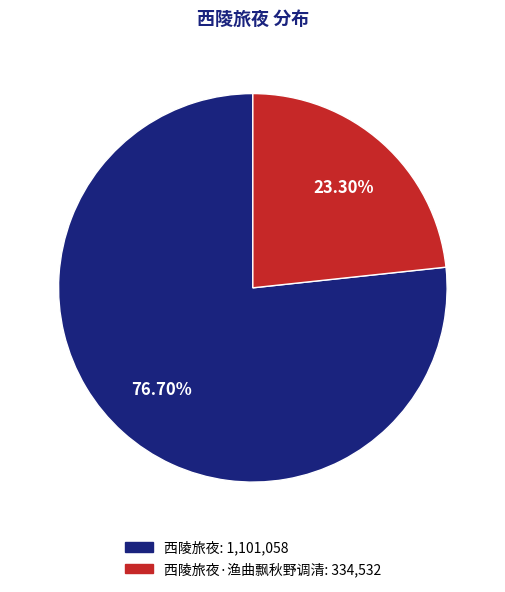

Is there any slice that represents more than half of the pie?

Yes